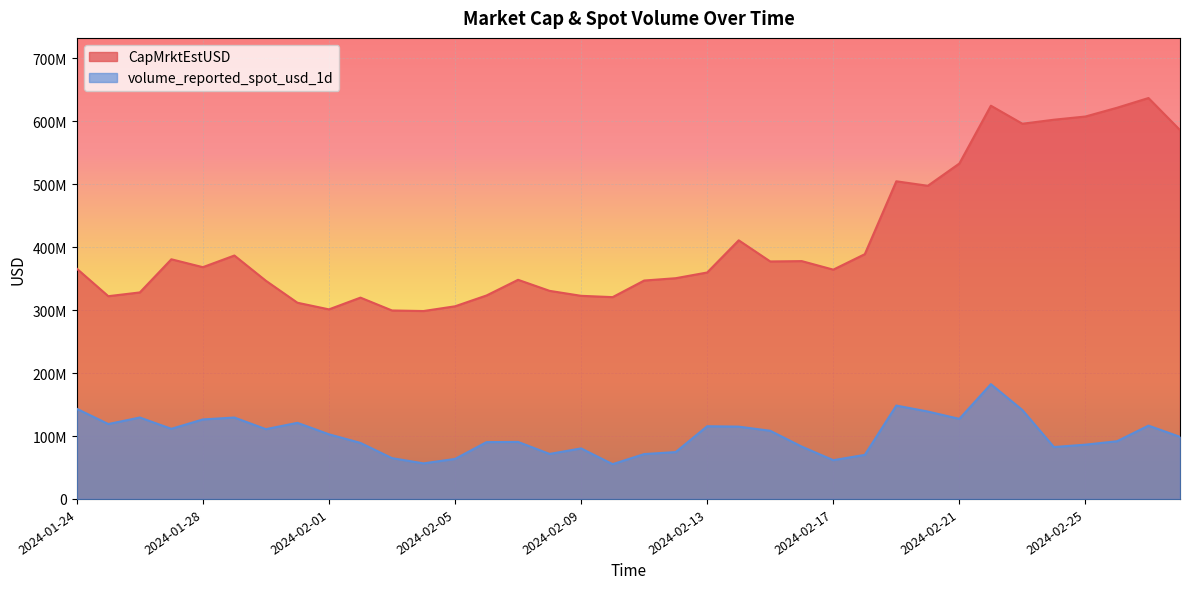

Which series has the largest range (max minus min)?

CapMrktEstUSD